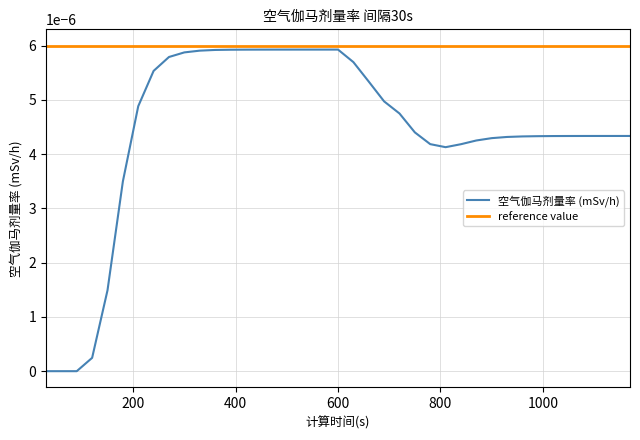

Which series has the largest total across all categories?

reference value